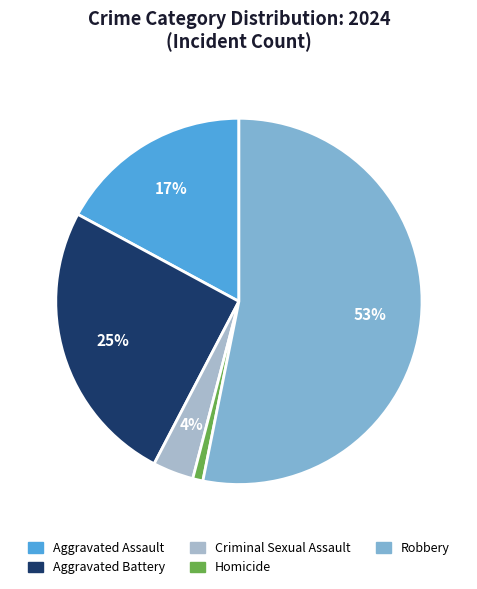

Rank the categories by value from highest to lowest.

Robbery, Aggravated Battery, Aggravated Assault, Criminal Sexual Assault, Homicide